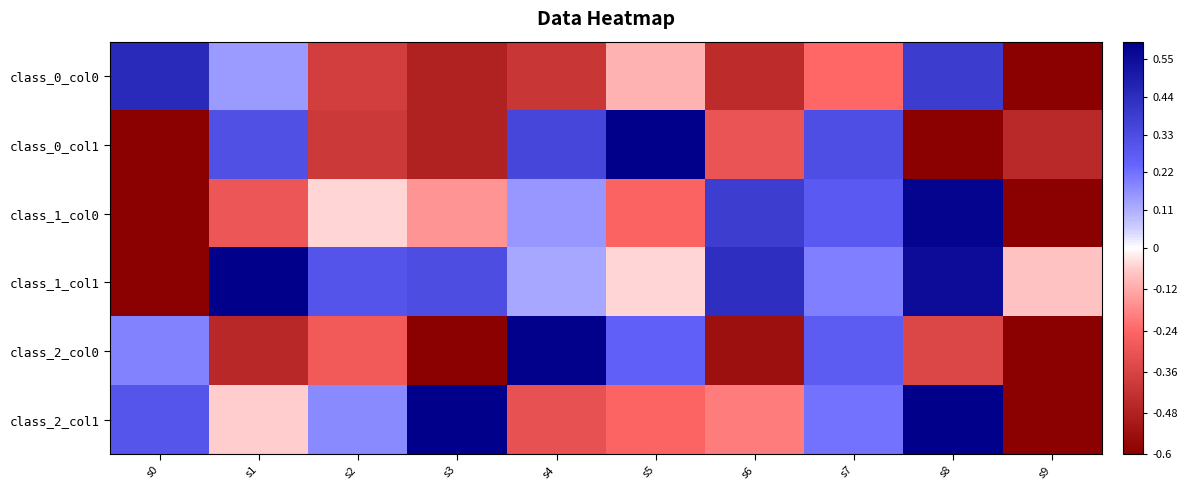

Which has a higher value, s6 or s9?

s6